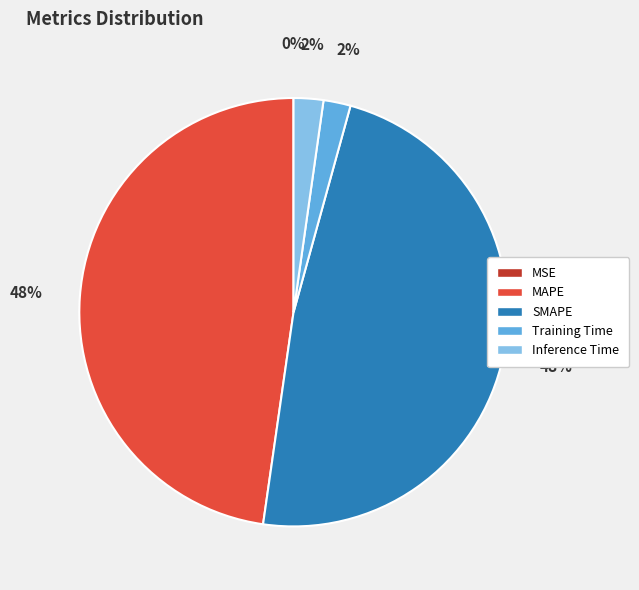

Is Inference Time the majority of the pie?

No